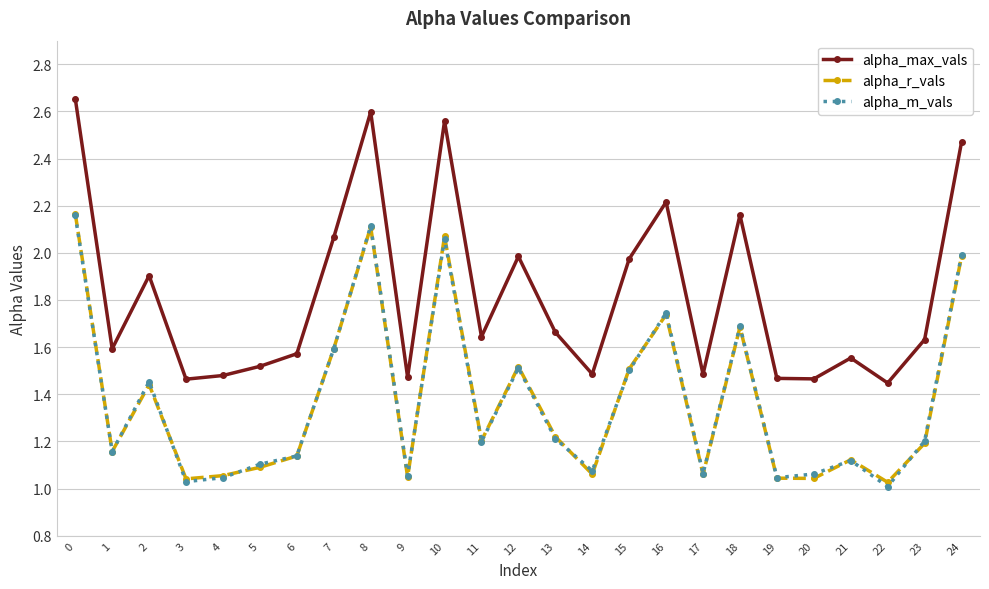

What is the value of the alpha_max_vals point at the 3rd from the left?

1.9